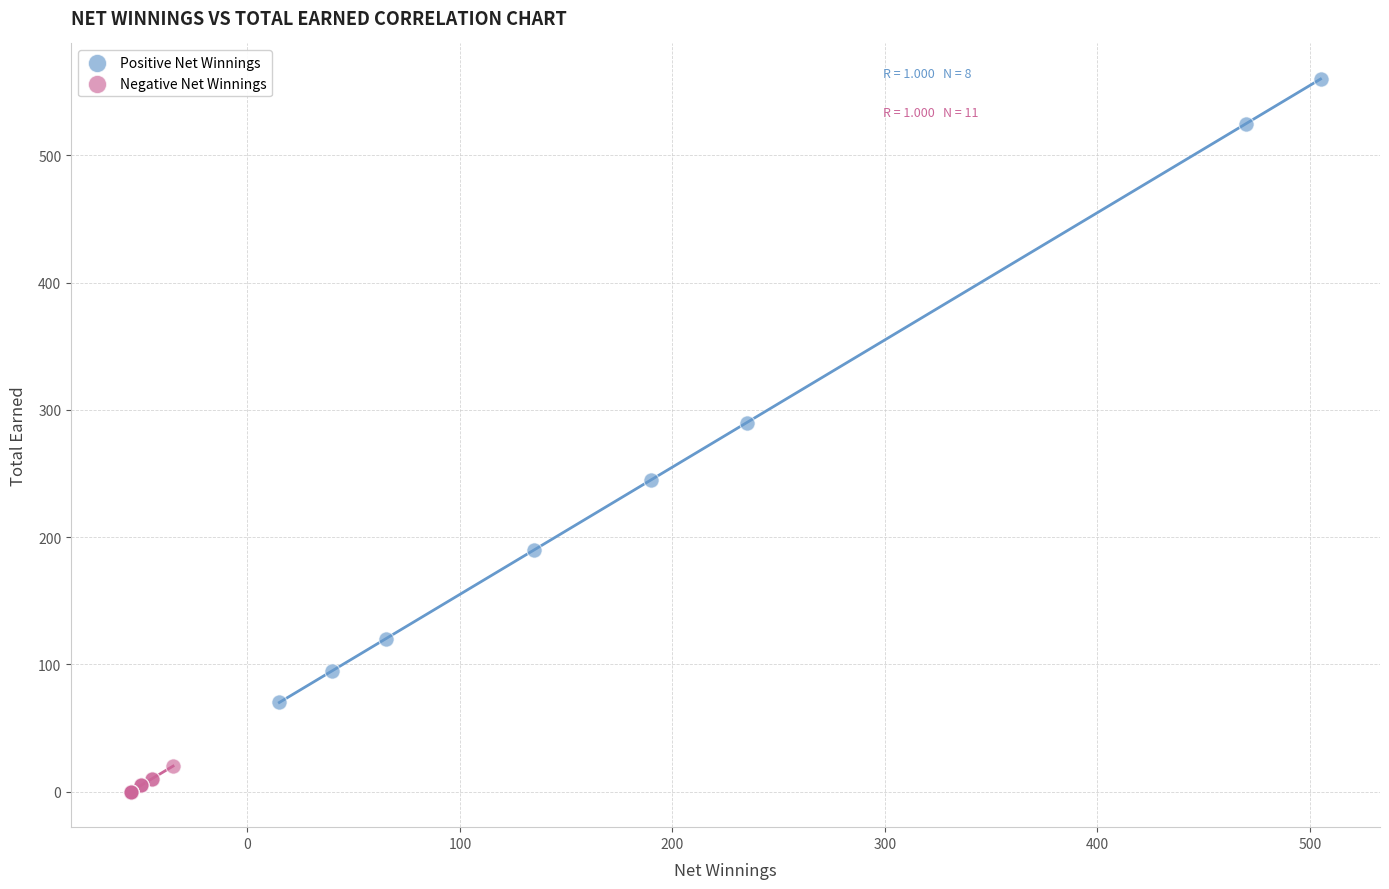

Which series reaches the minimum Y coordinate?

Negative Net Winnings